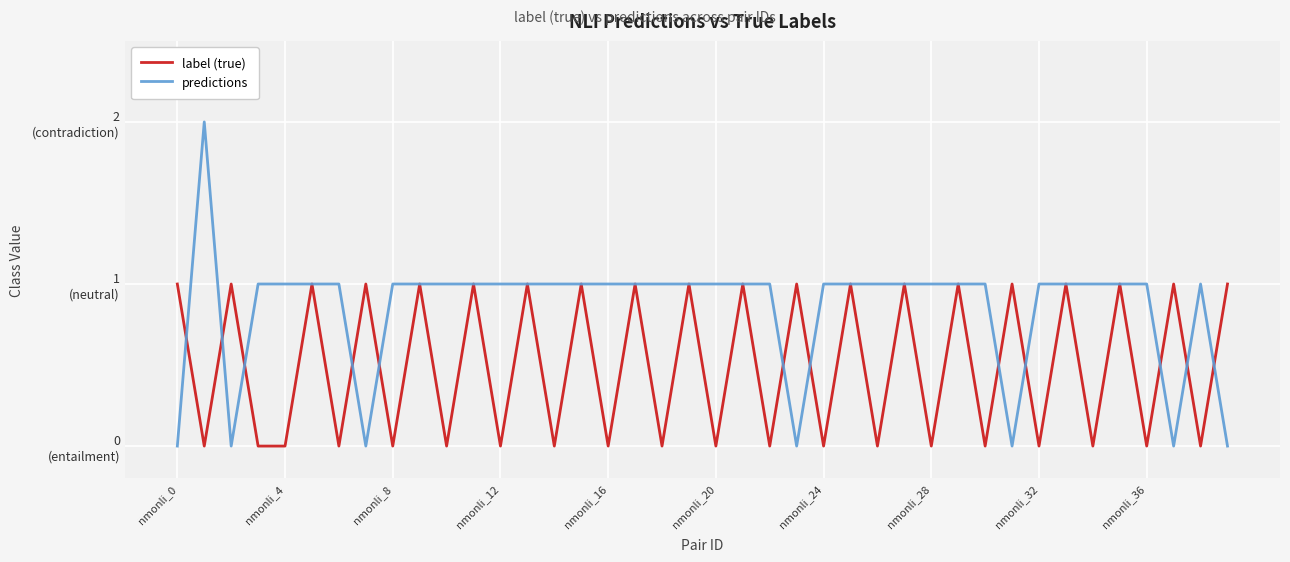

What is the label of the 5th point from the right?

35